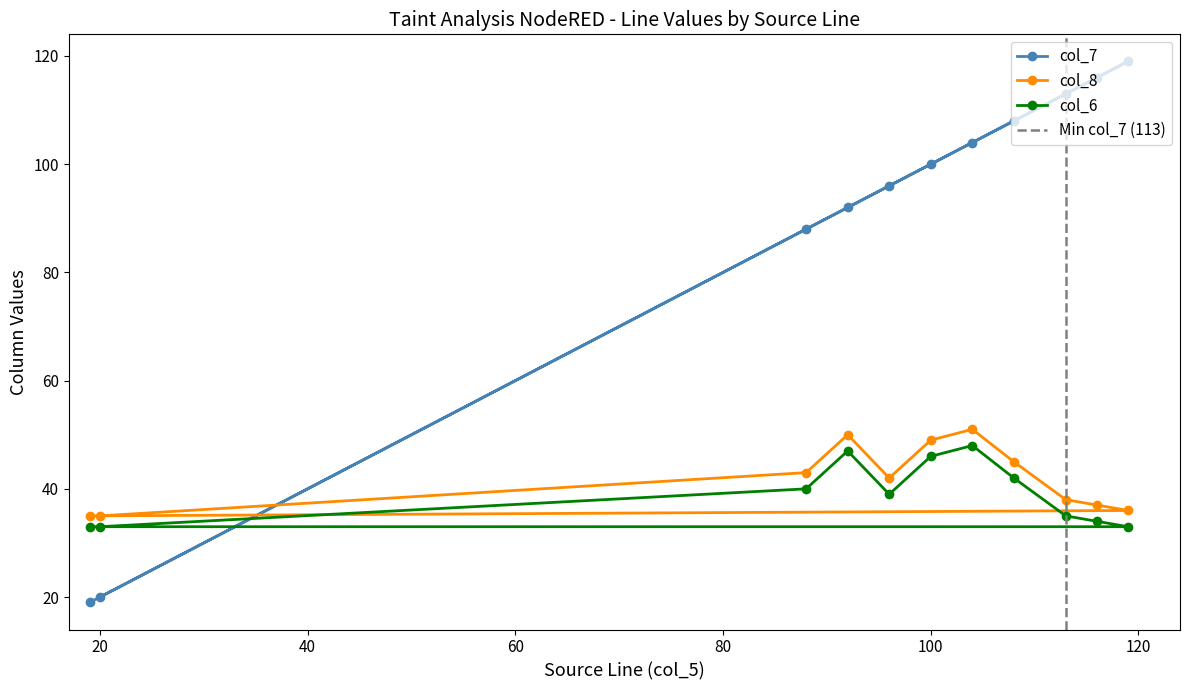

True or false: col_6 and col_8 intersect in this chart.

False